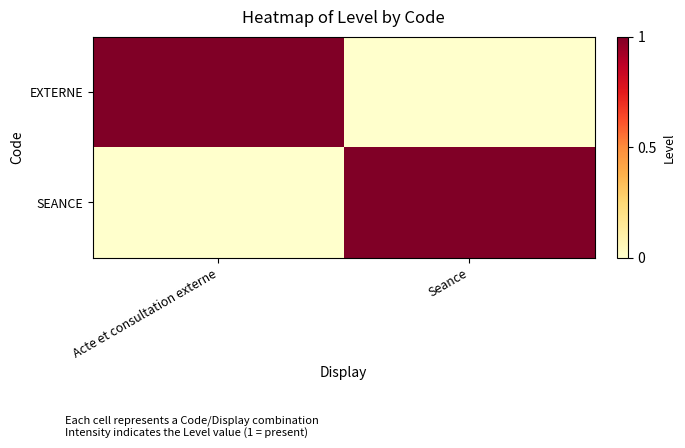

Reading right to left, extract all data points from this chart.

EXTERNE: Seance=0	Acte et consultation externe=1
SEANCE: Seance=1	Acte et consultation externe=0